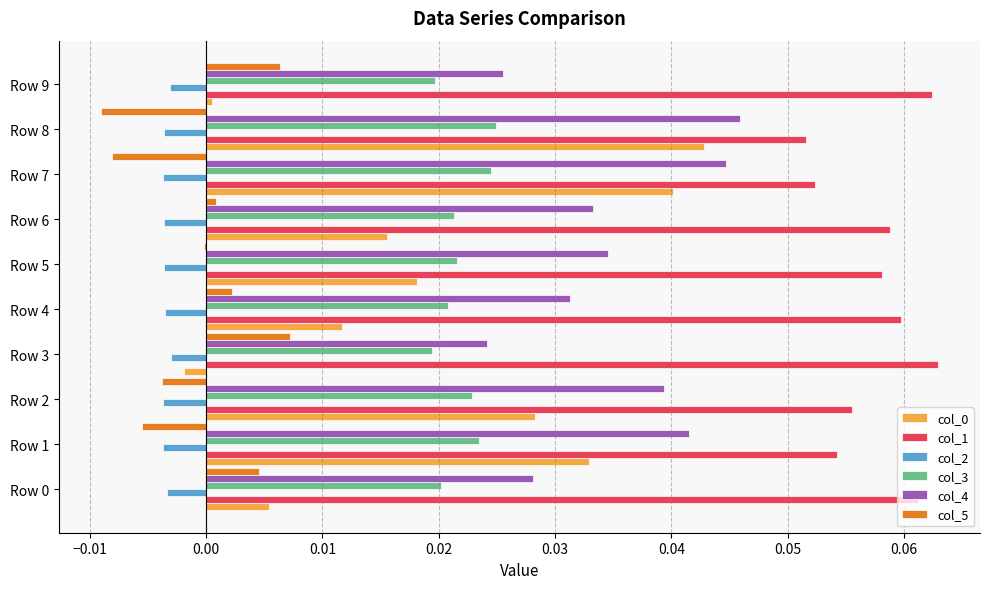

Which series has the largest total across all categories?

col_1